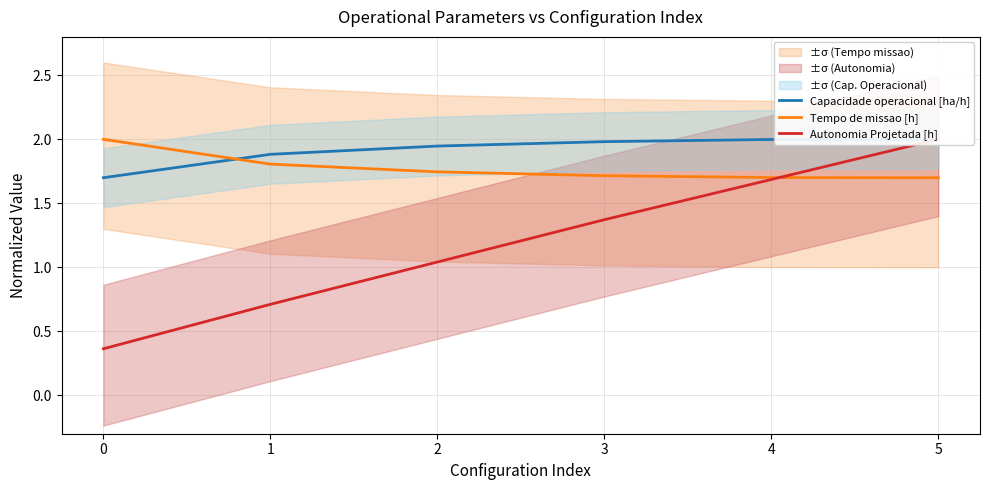

What is the total value across all series at 1?

4.4